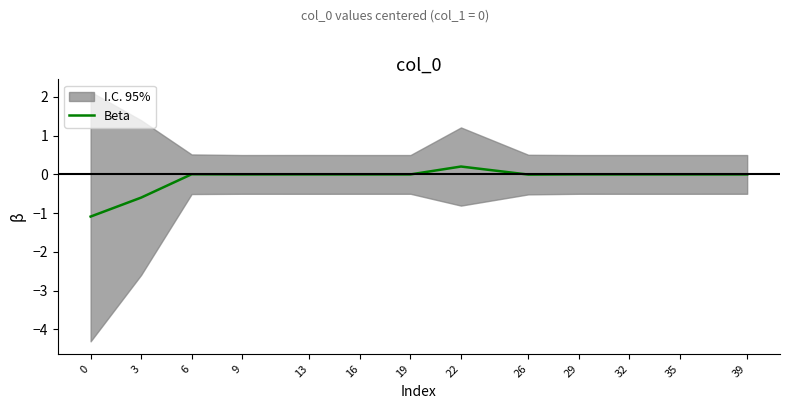

Reading left to right, transcribe all the data shown in this chart.

0=-1.1	3=-0.6	6=0.0	9=0.0	13=0.0	16=0.0	19=0.0	22=0.2	26=-0.0	29=-0.0	32=-0.0	35=-0.0	39=0.0